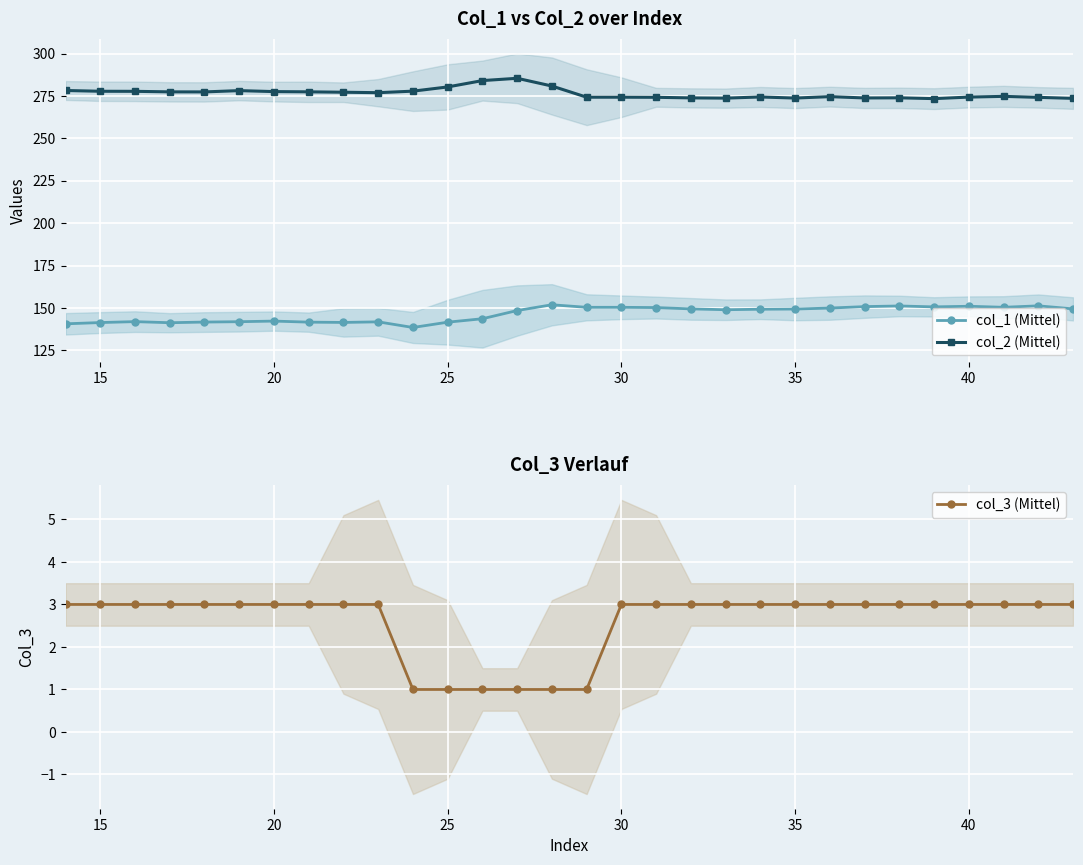

Does the chart display data point markers on the line(s)?

Yes